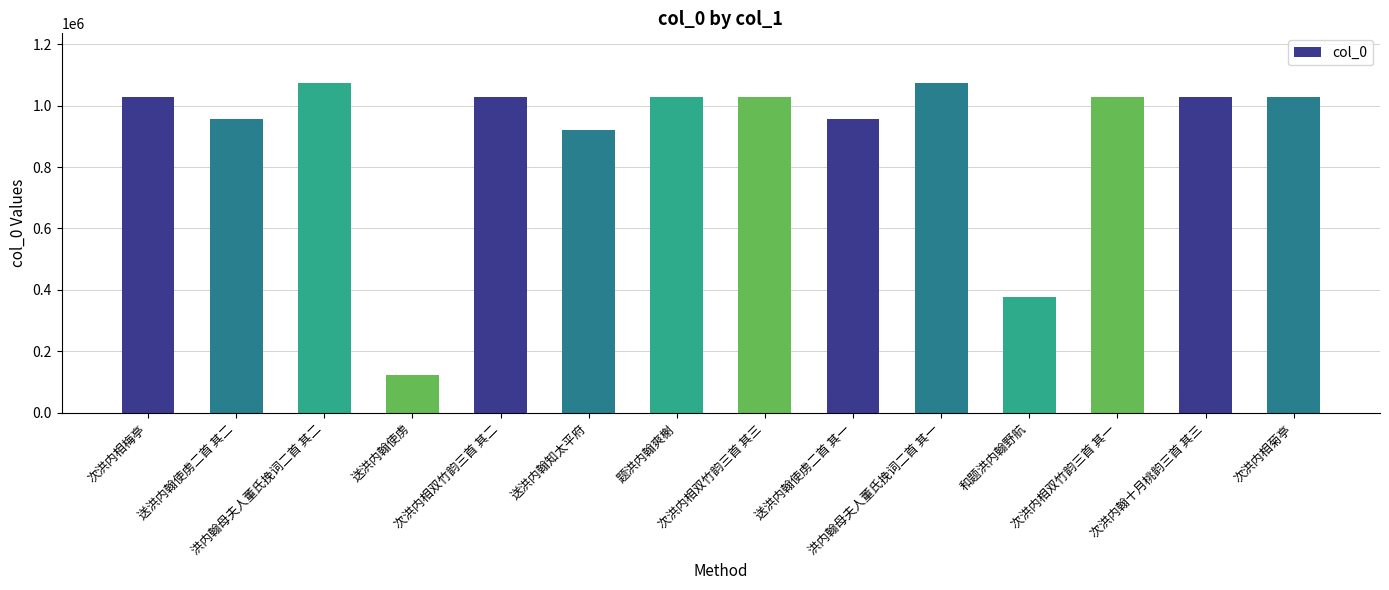

What is the greatest value displayed?

1073914